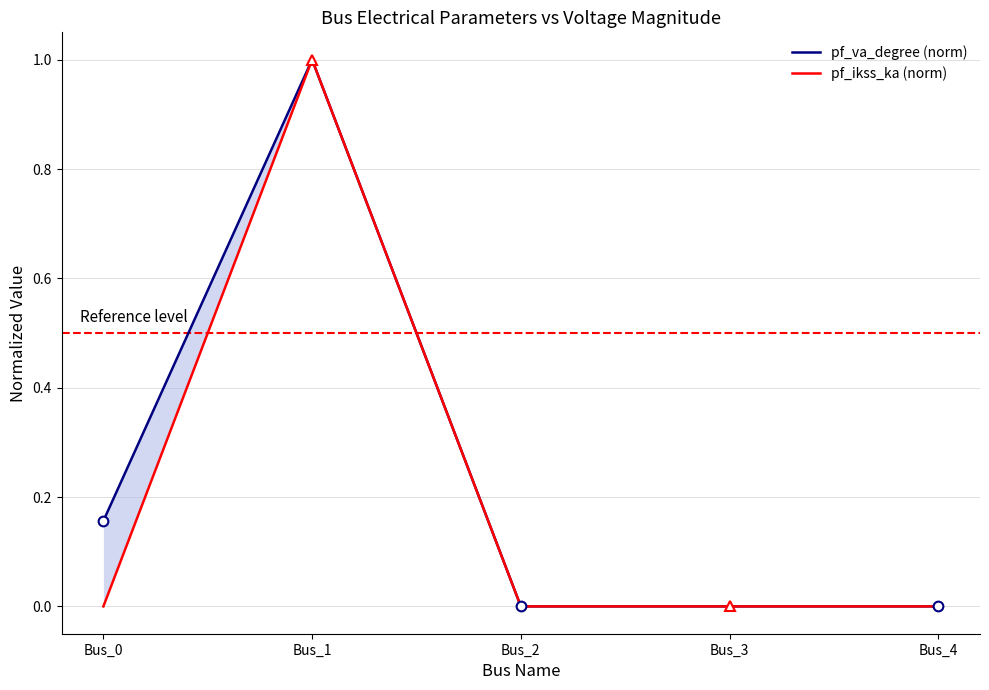

Is it true that pf_va_degree (norm) equals 0.0 at Bus_4?

False